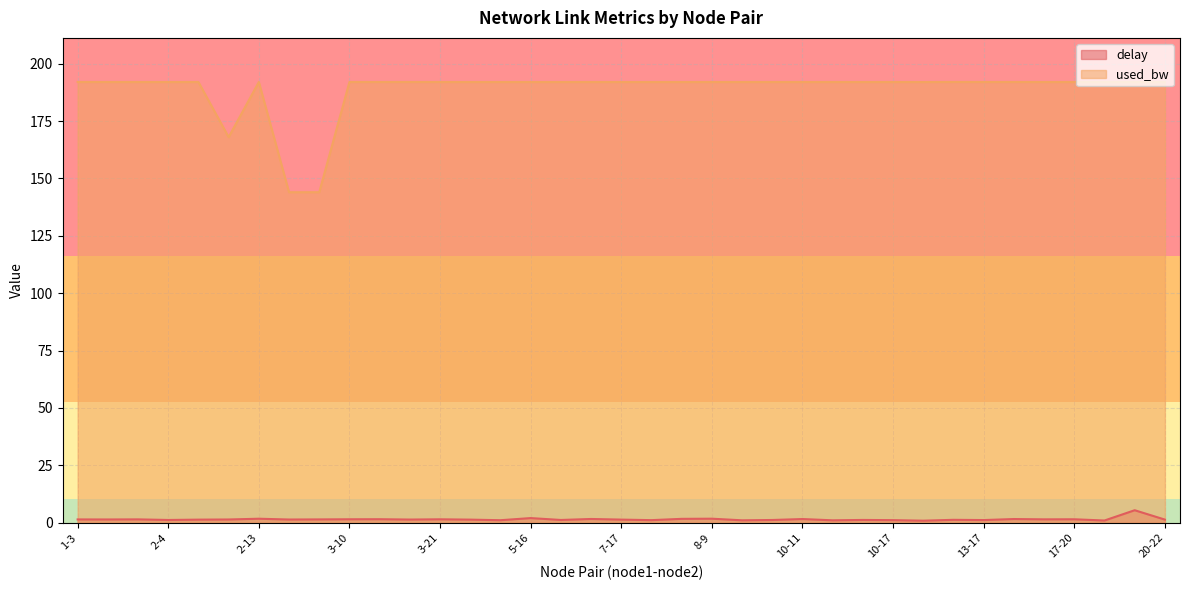

Is it true that used_bw equals 192.0 at 9-16?

True